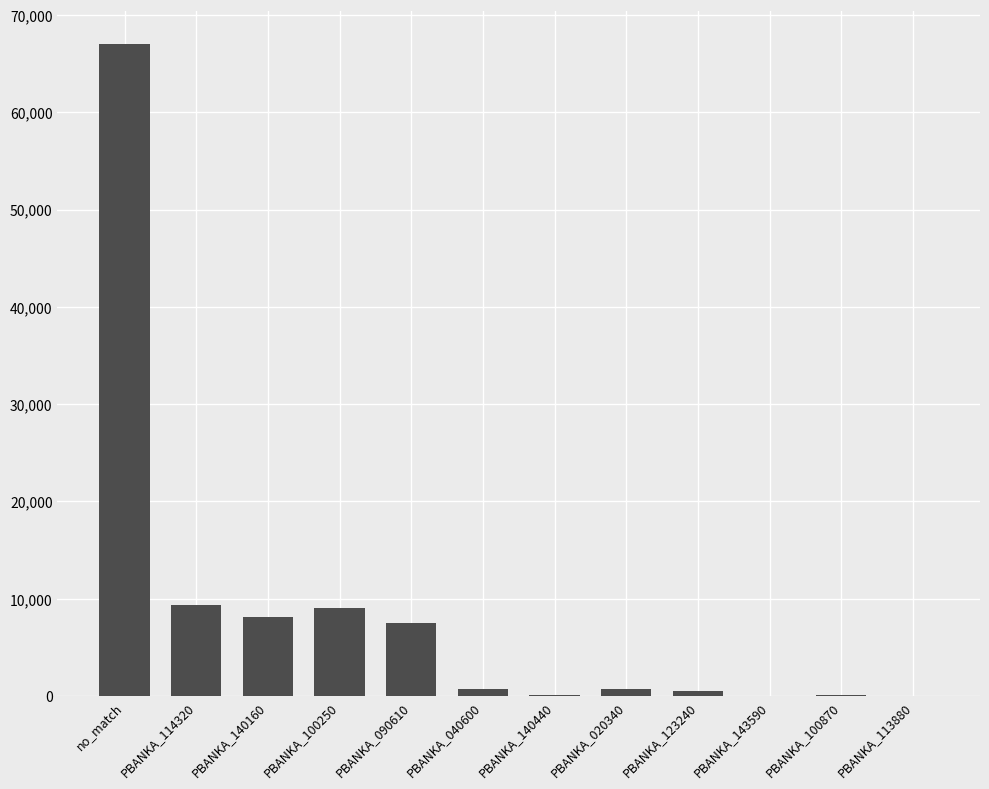

True or false: the data shows 154 at PBANKA_100870.

True